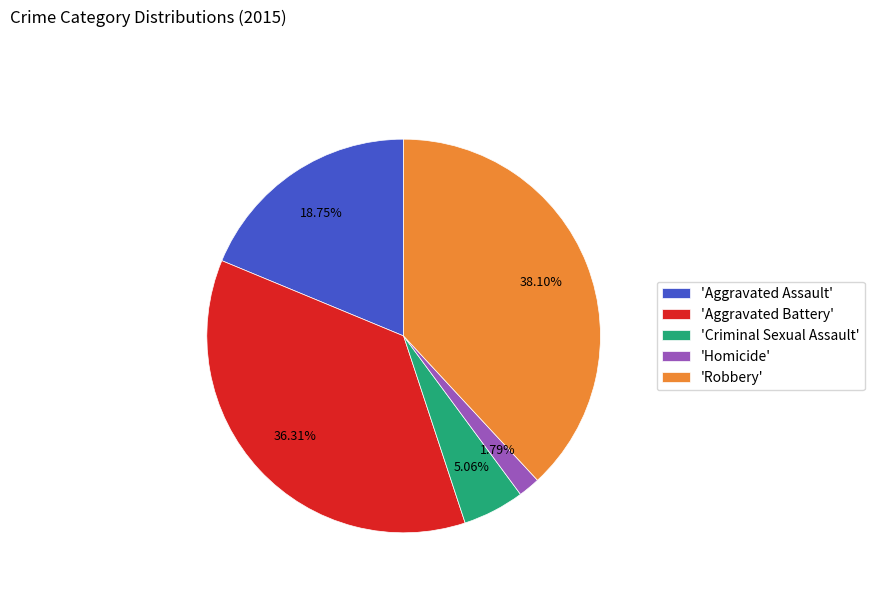

How many slices are in this pie chart?

5